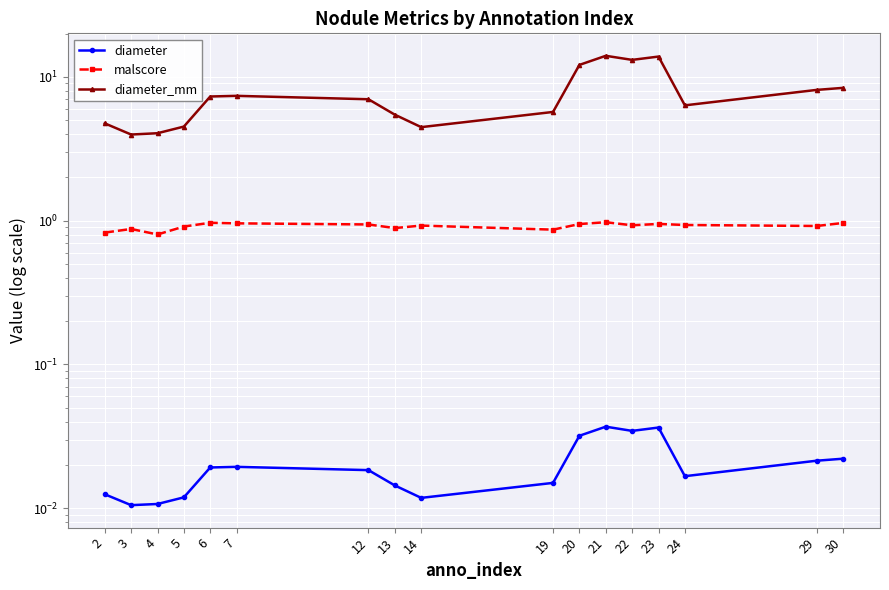

Reading left to right, what are all the values shown in this chart?

diameter: 0.0	0.0	0.0	0.0	0.0	0.0	0.0	0.0	0.0	0.0	0.0	0.0	0.0	0.0	0.0	0.0	0.0
malscore: 0.8	0.9	0.8	0.9	1.0	1.0	0.9	0.9	0.9	0.9	0.9	1.0	0.9	0.9	0.9	0.9	1.0
diameter_mm: 4.7	4.0	4.1	4.5	7.3	7.4	7.0	5.5	4.5	5.7	12.1	14.0	13.1	13.8	6.3	8.1	8.4